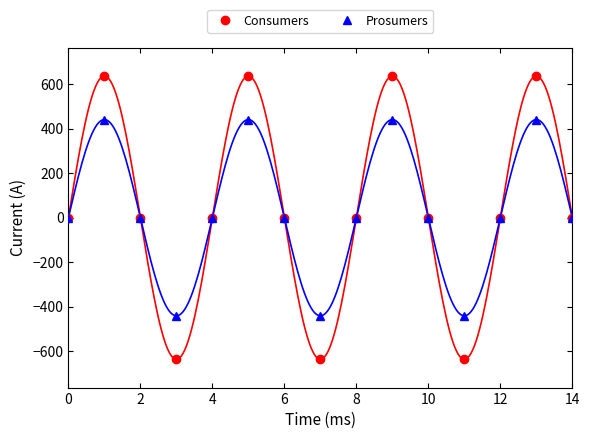

Is this an area chart (filled region under the line)?

No